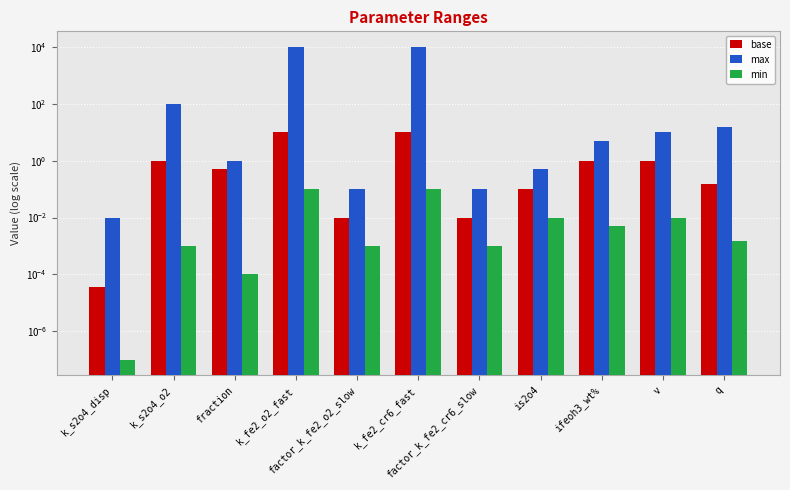

List the series in order of their peak value, lowest first.

min, base, max